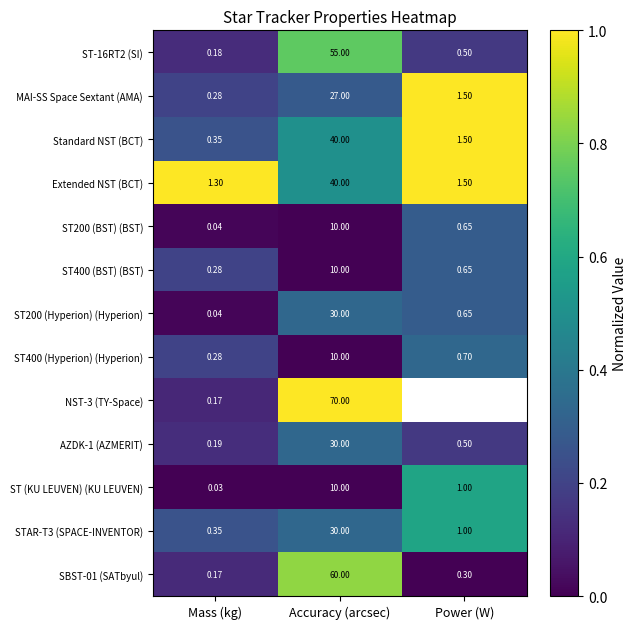

Rank the categories by ST400 (Hyperion) (Hyperion) value from lowest to highest.

Mass (kg), Power (W), Accuracy (arcsec)